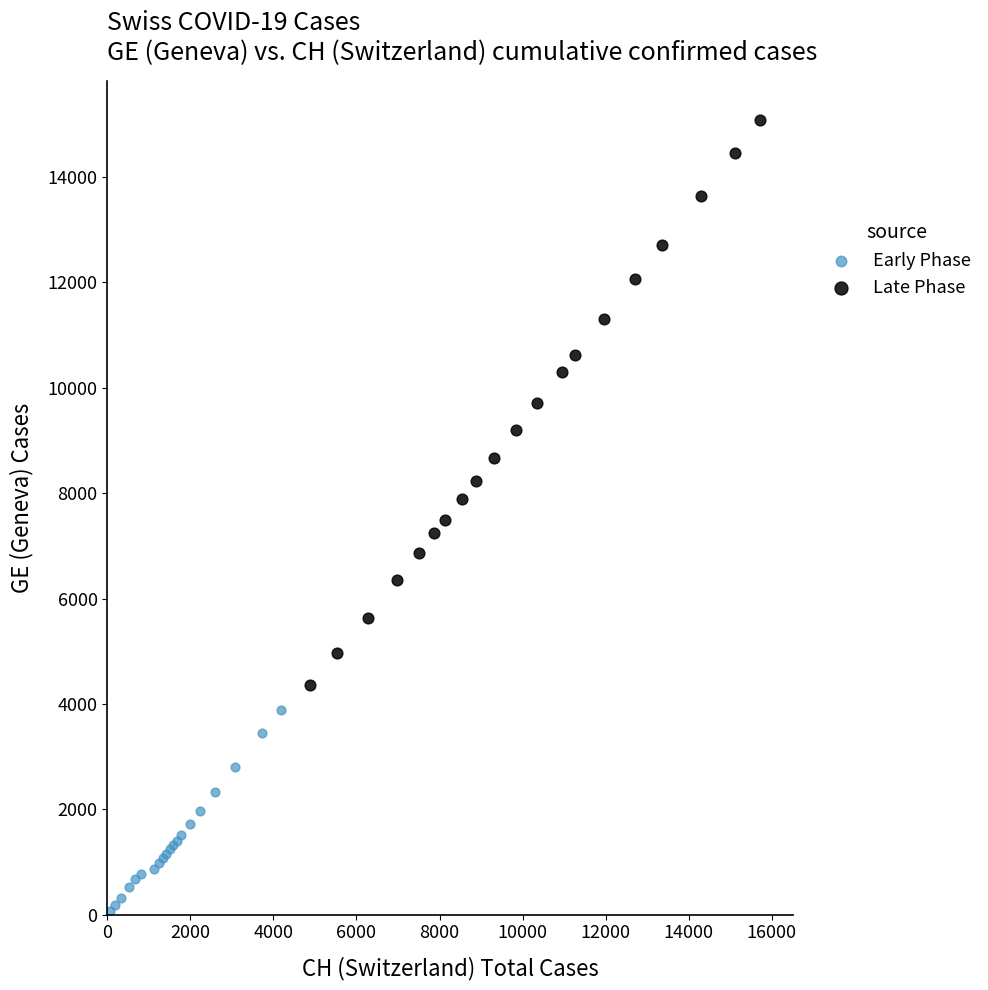

Which series has the largest Y range (max minus min)?

Late Phase